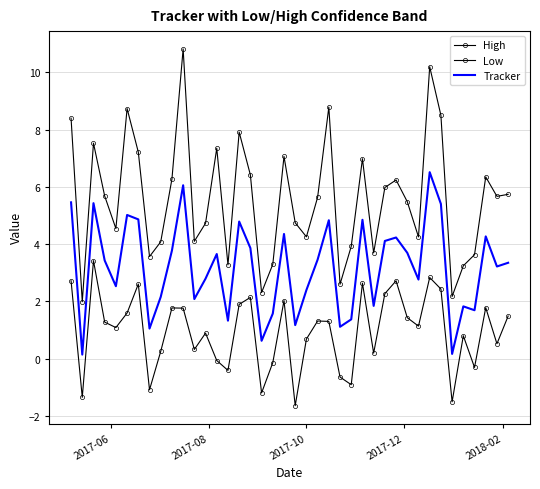

What are all the series names shown in the legend?

High, Low, Tracker